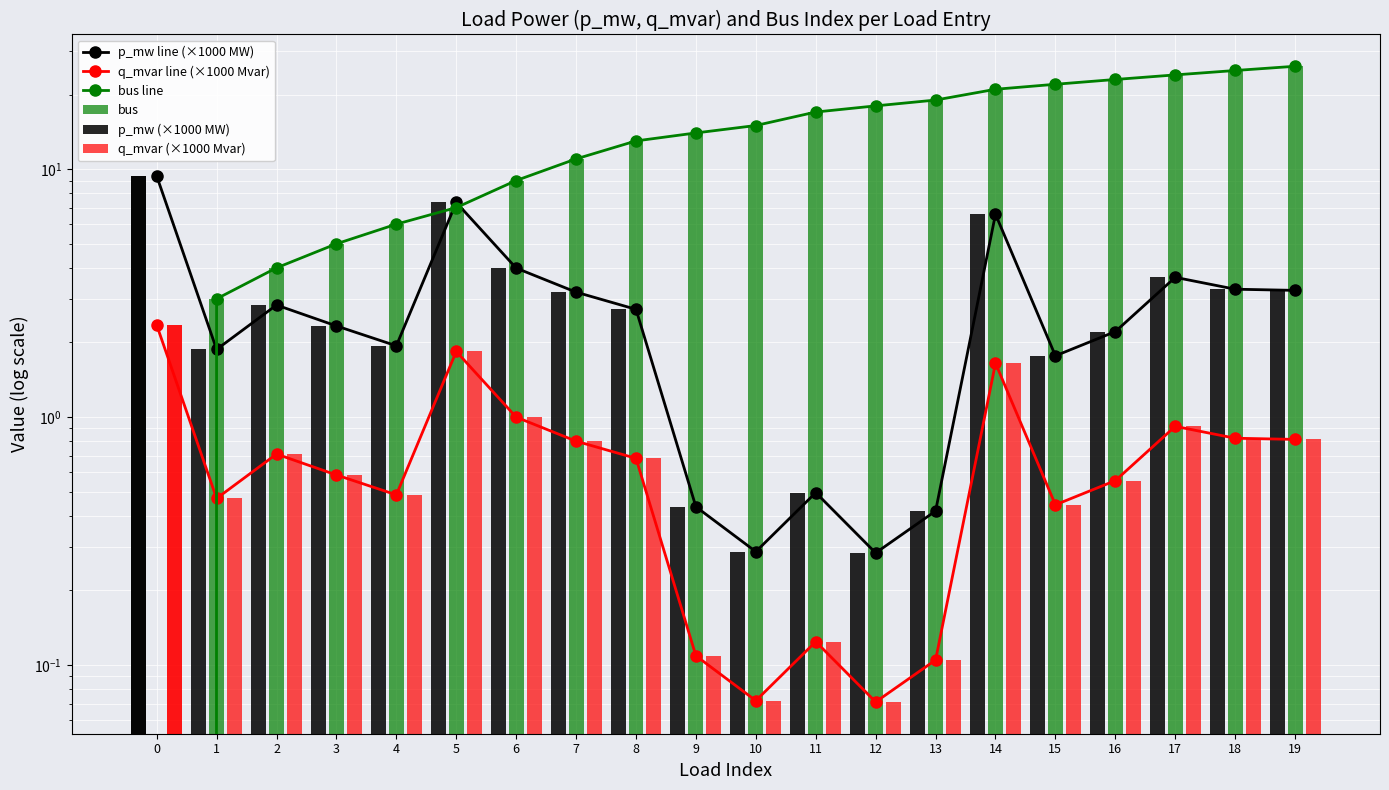

How many bars are there in each group?

3